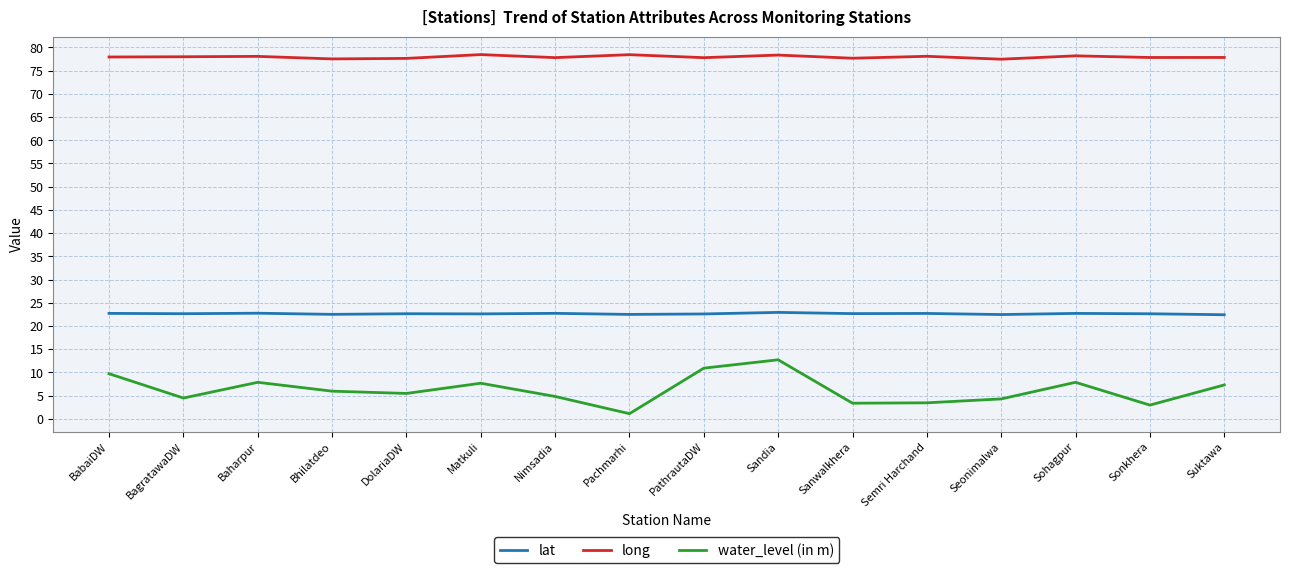

Where does the water_level (in m) series first go above 5?

BabaiDW